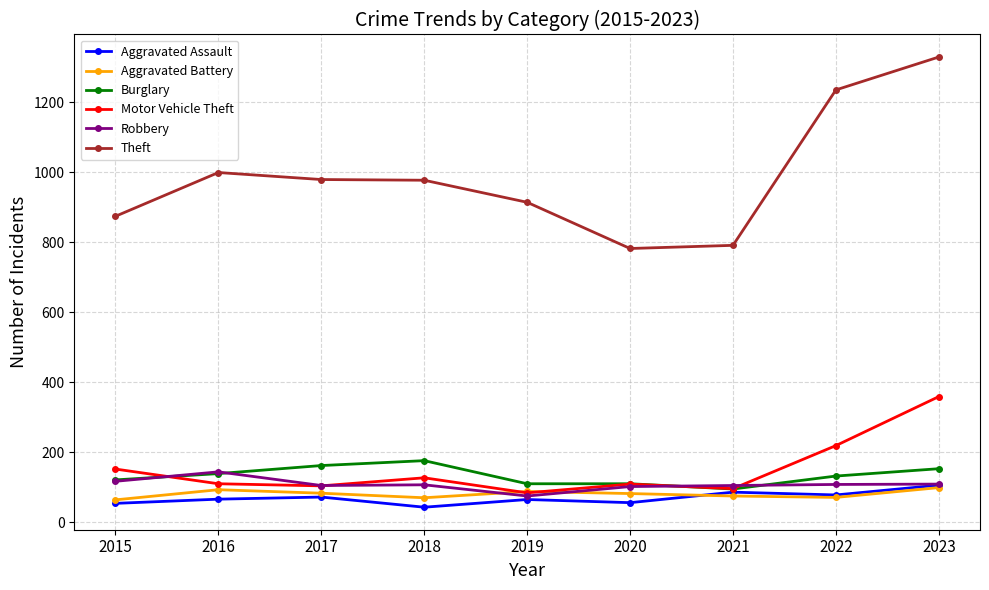

What is the difference between the maximum and minimum values in the Aggravated Battery series?

35